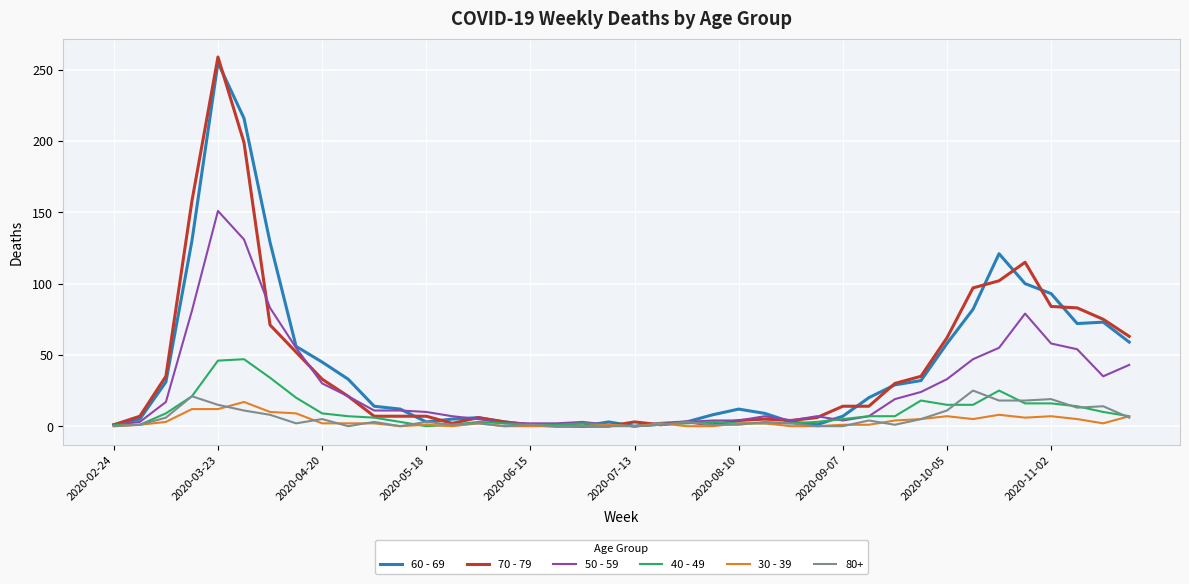

Which series has the largest range (max minus min)?

70 - 79